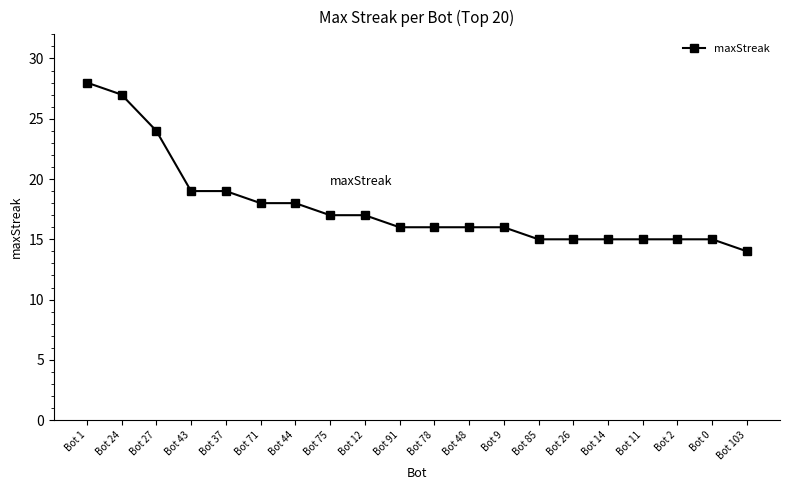

What is the change in value from Bot 44 to Bot 12?

-1